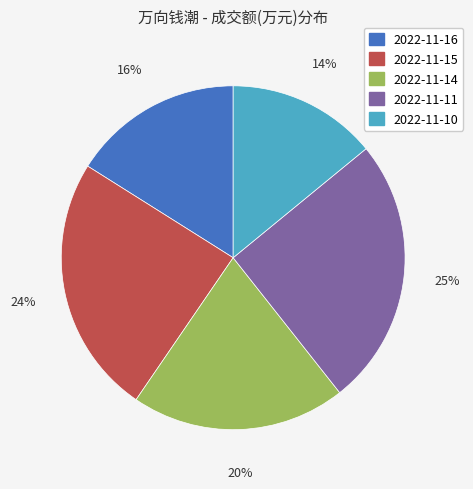

To the nearest percent, what is the difference between the 2022-11-10 and 2022-11-11 slice percentages?

11%